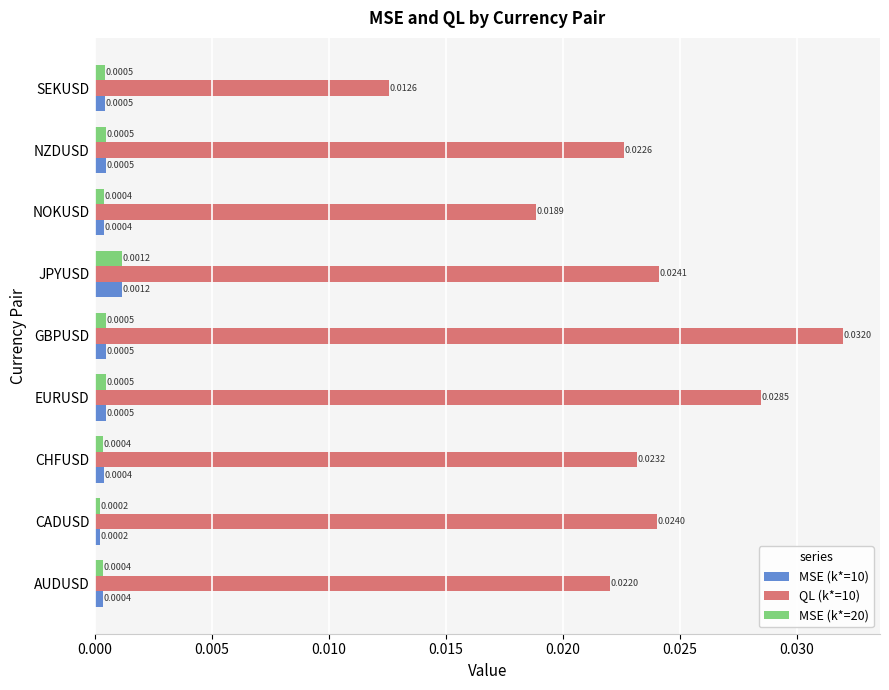

Rank the categories by QL (k*=10) value from lowest to highest.

SEKUSD, NOKUSD, AUDUSD, NZDUSD, CHFUSD, CADUSD, JPYUSD, EURUSD, GBPUSD